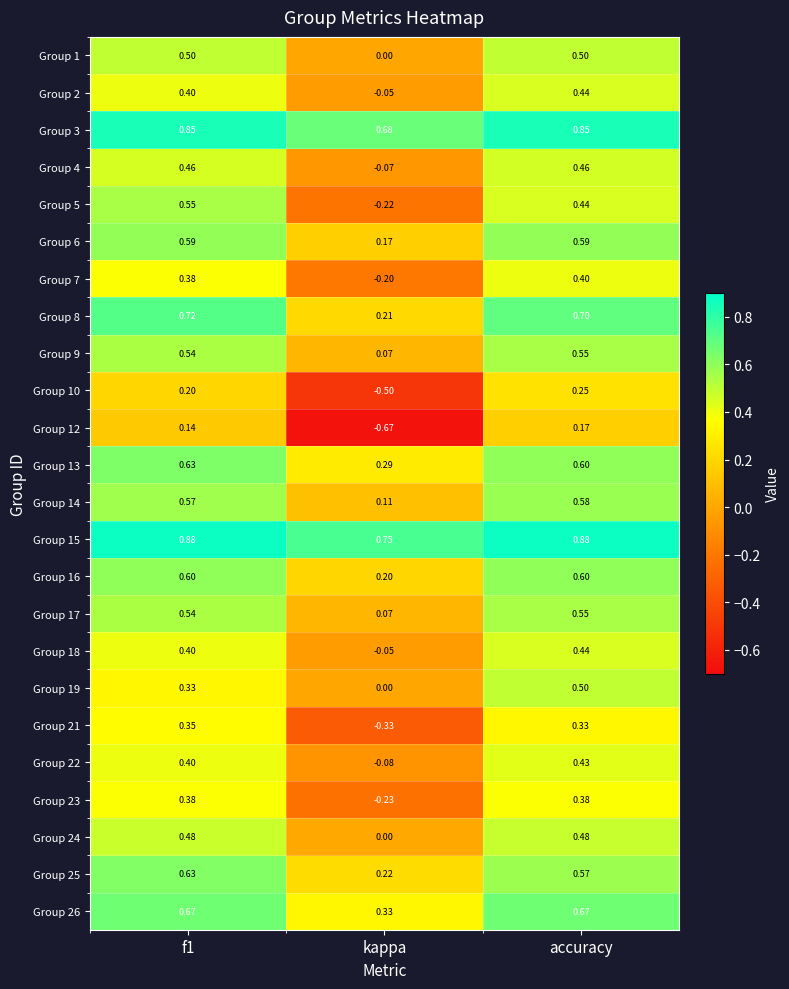

Which category has the lowest value across all series?

kappa